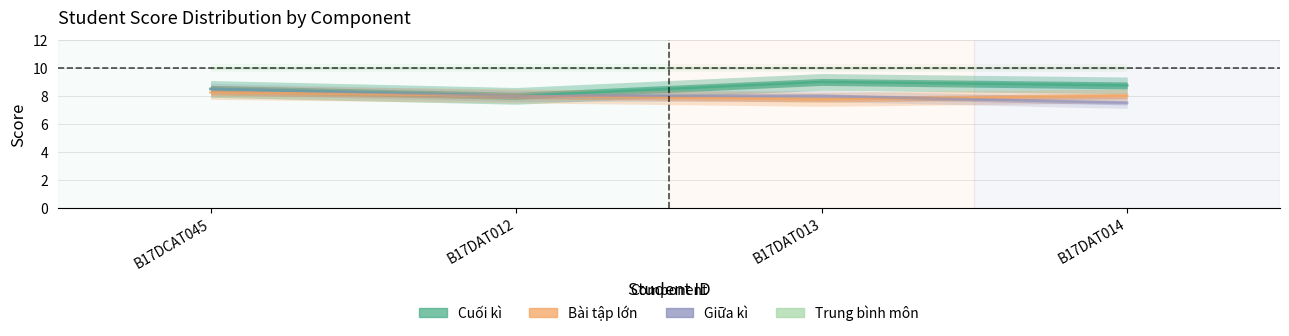

How many interior local peaks does the Cuối kì series have?

1